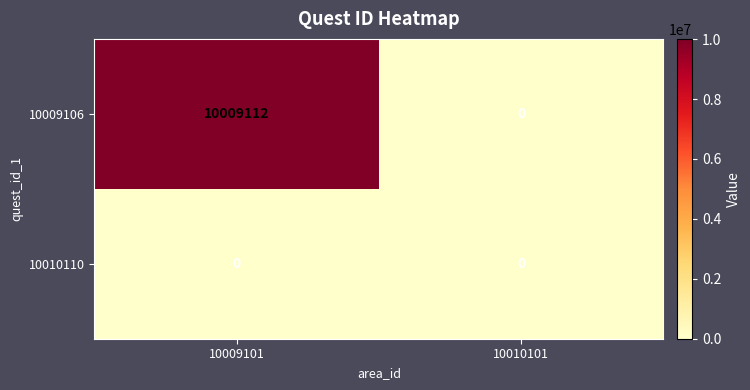

List the series in order of their overall mean, highest first.

10009106, 10010110